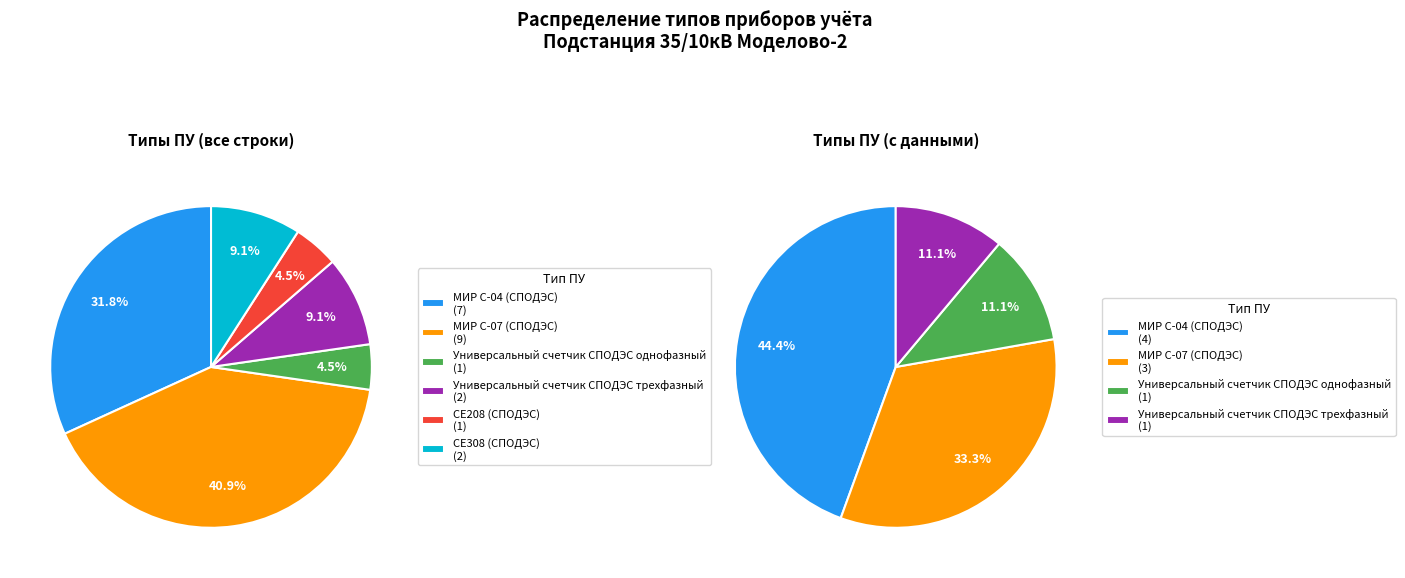

True or false: СЕ308 (СПОДЭС) accounts for 9% of the total.

True